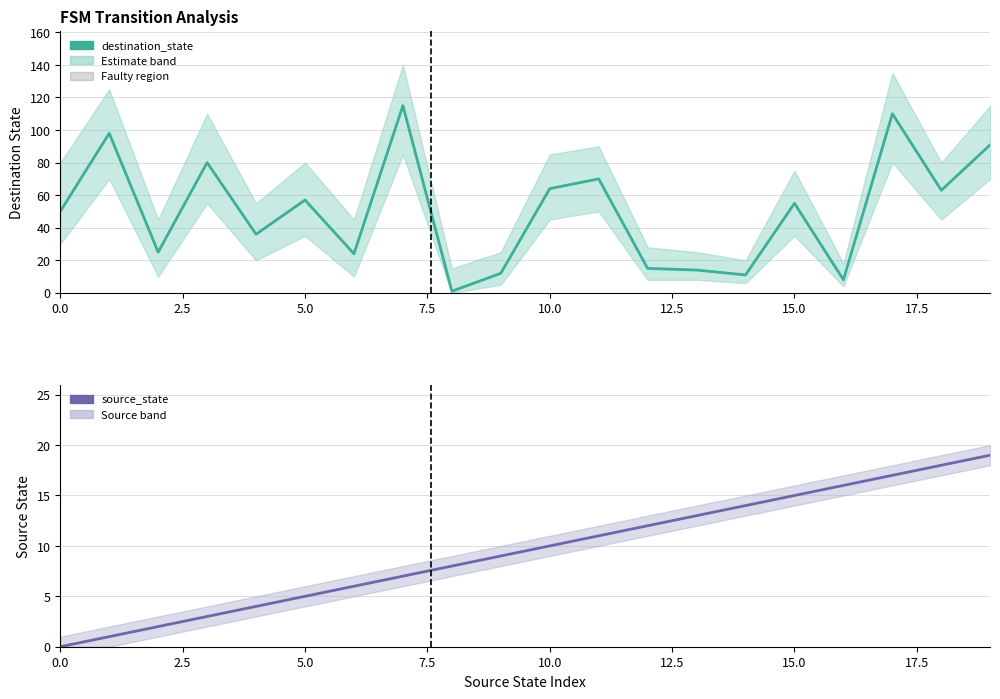

The value of destination_state at 11 is 108. True or false?

False